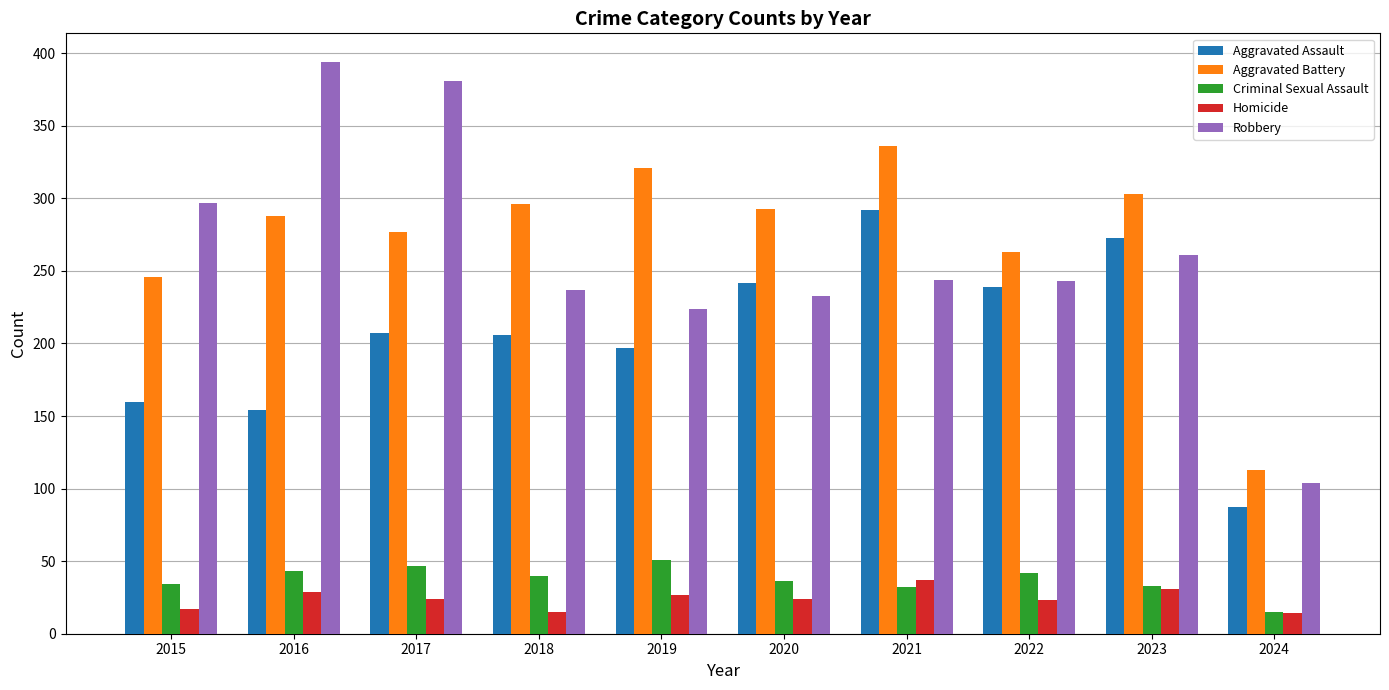

What value does the Robbery series have at 2019?

224